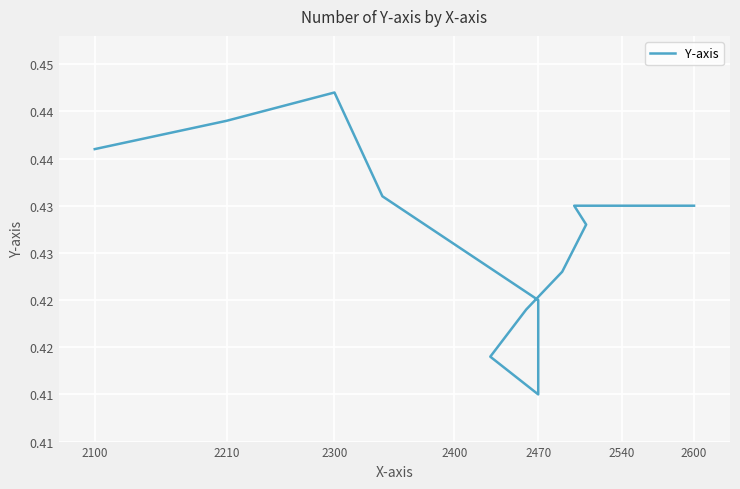

How many points are lower than both their immediate neighbors (excluding endpoints)?

1